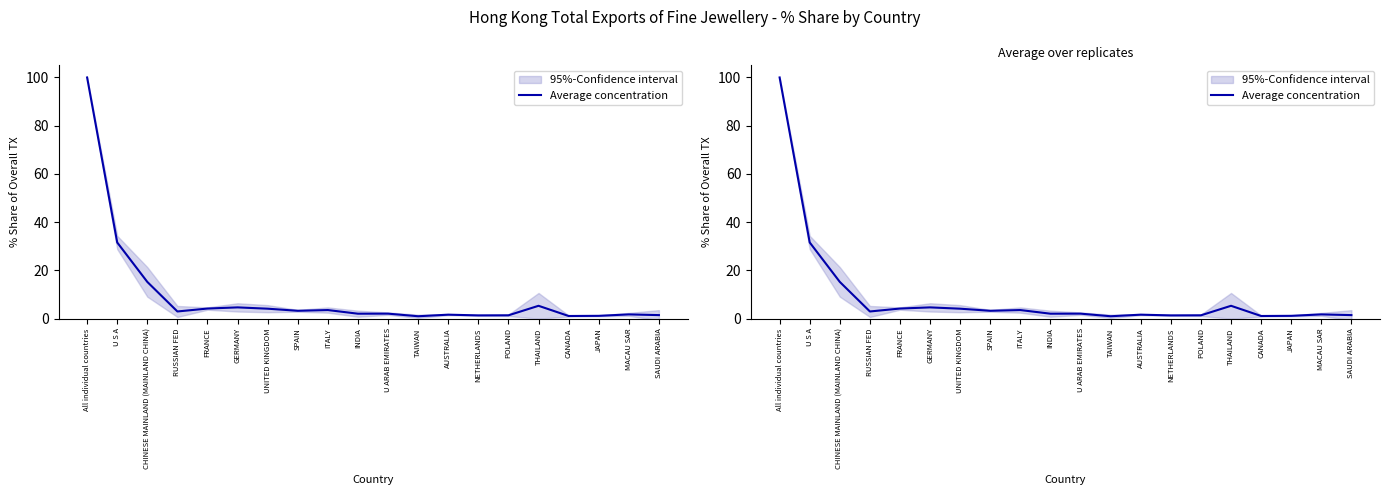

Reading left to right, transcribe all the data shown in this chart.

100.0	31.6	15.2	3.0	4.2	4.6	4.1	3.2	3.5	2.0	2.1	1.0	1.6	1.3	1.4	5.3	1.1	1.1	1.7	1.4